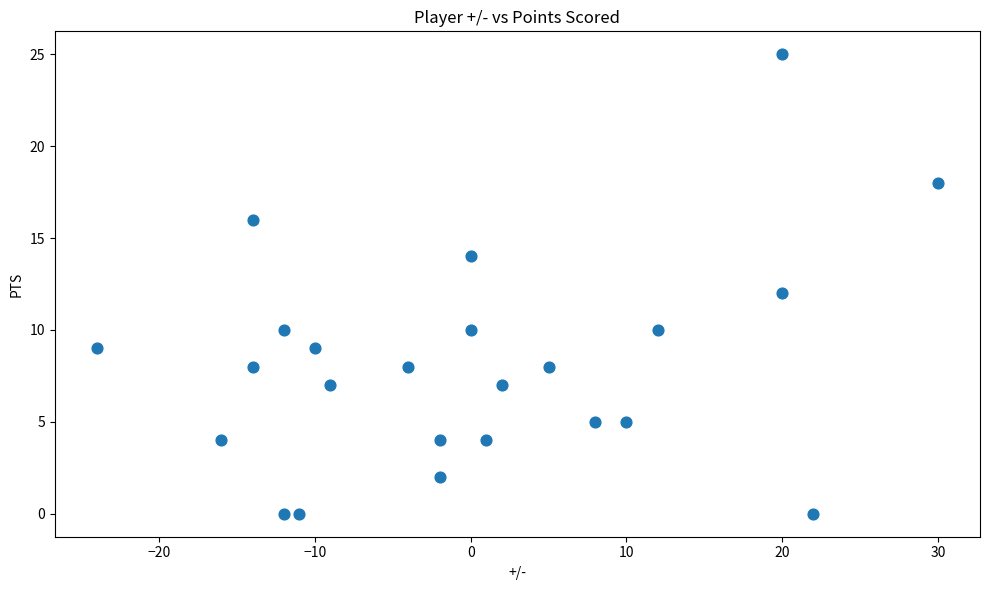

What is the range of X values (max minus min)?

54